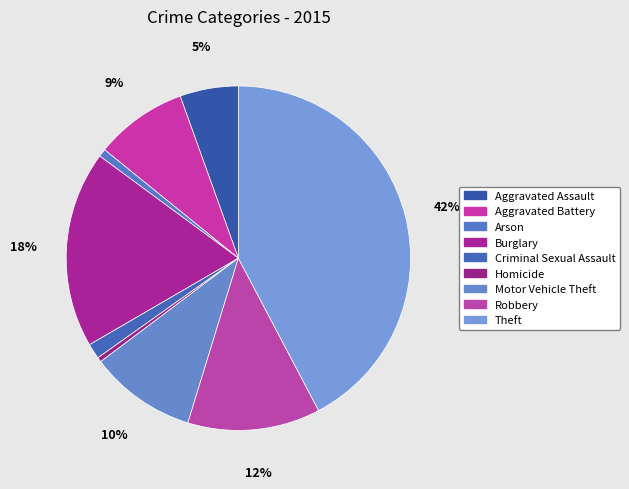

To the nearest percent, what is the difference between the Aggravated Assault and Homicide slice percentages?

5%